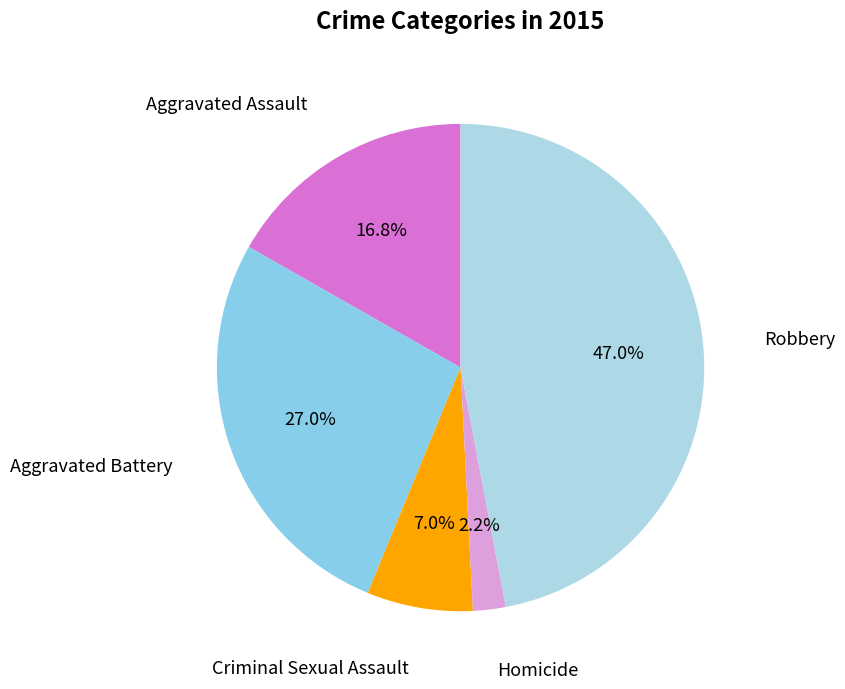

Rank the categories by value from lowest to highest.

Homicide, Criminal Sexual Assault, Aggravated Assault, Aggravated Battery, Robbery